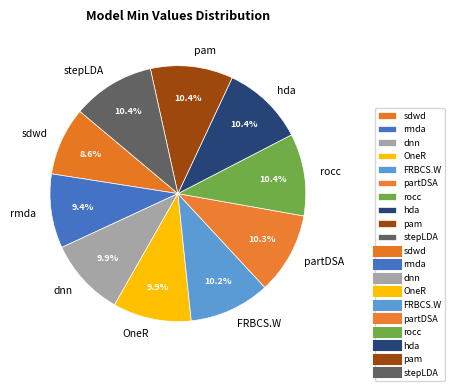

To the nearest percent, what is the difference between the sdwd and FRBCS.W slice percentages?

2%